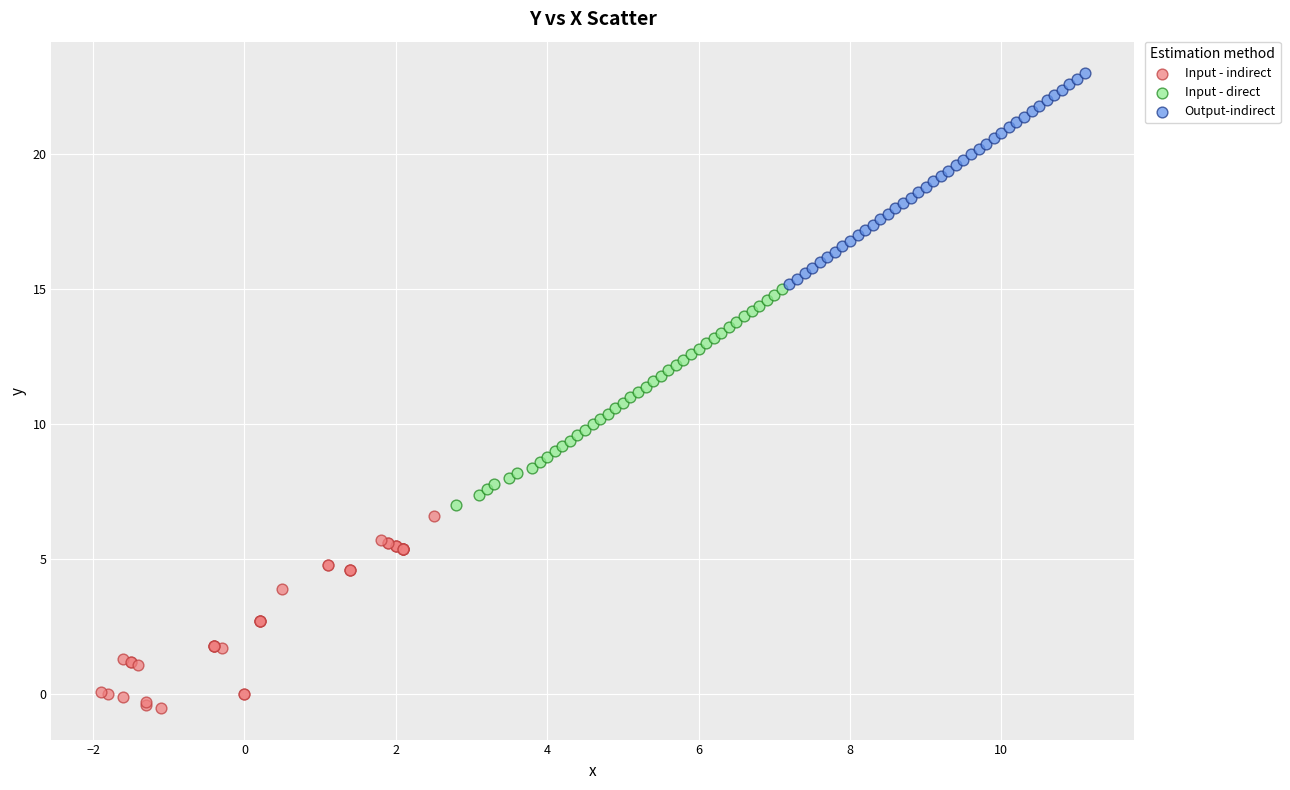

Which series reaches the maximum Y coordinate?

Output-indirect